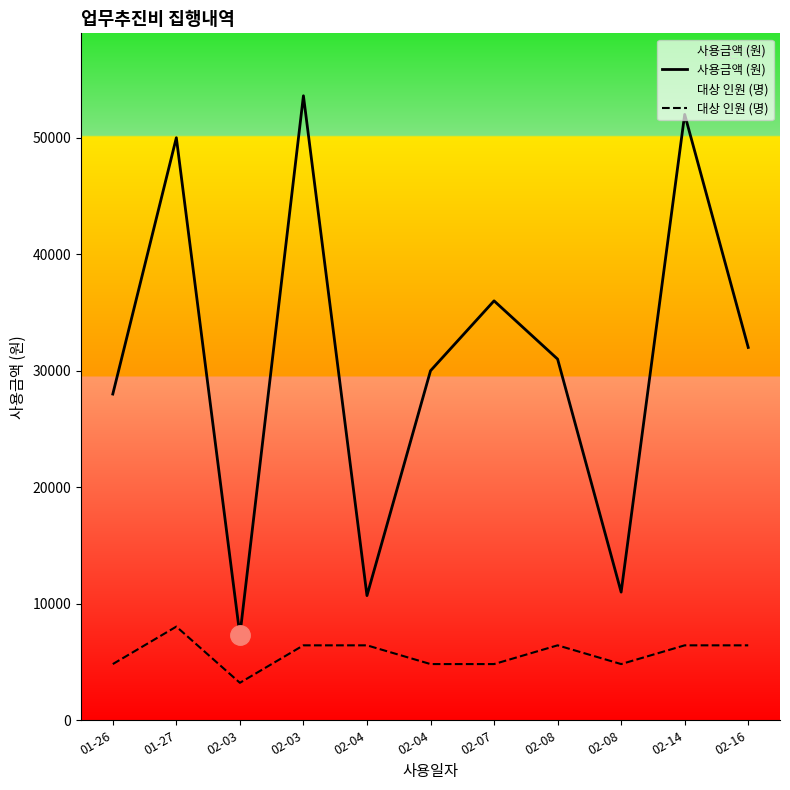

Which category has the lowest value in the 사용금액 (원) series?

02-03